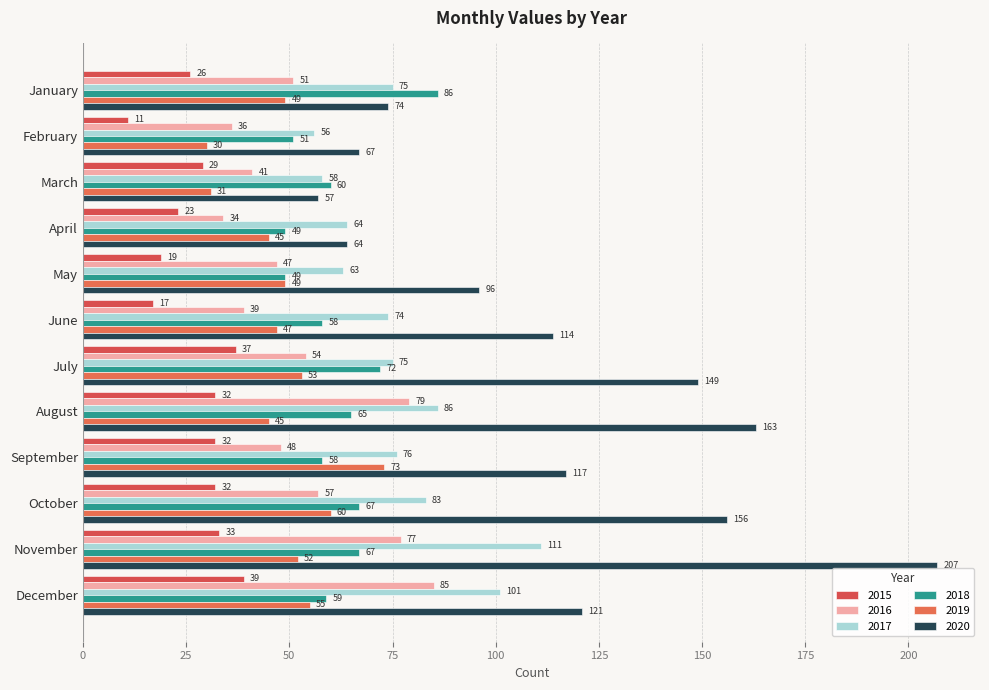

At January, list the series in order from largest to smallest.

2018, 2017, 2020, 2016, 2019, 2015